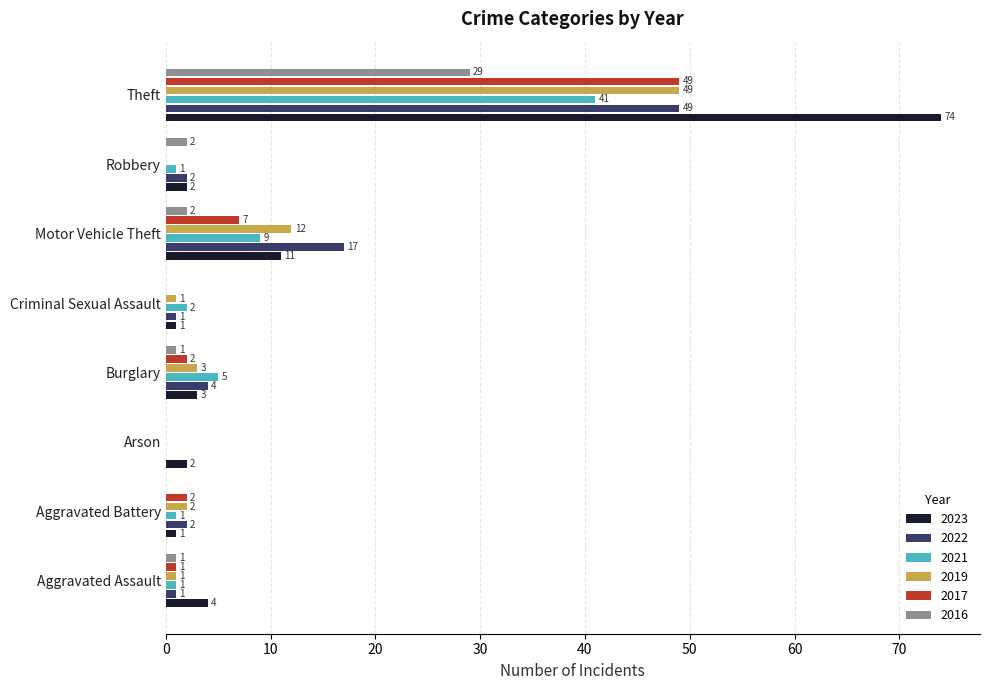

The value of 2021 at Theft is 41. True or false?

True